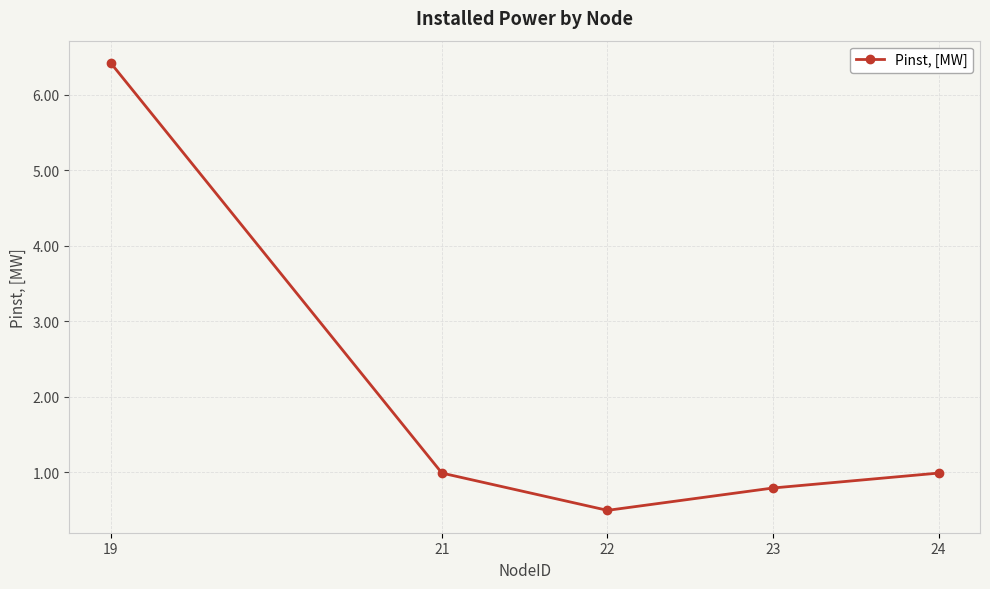

What is the average value?

1.9